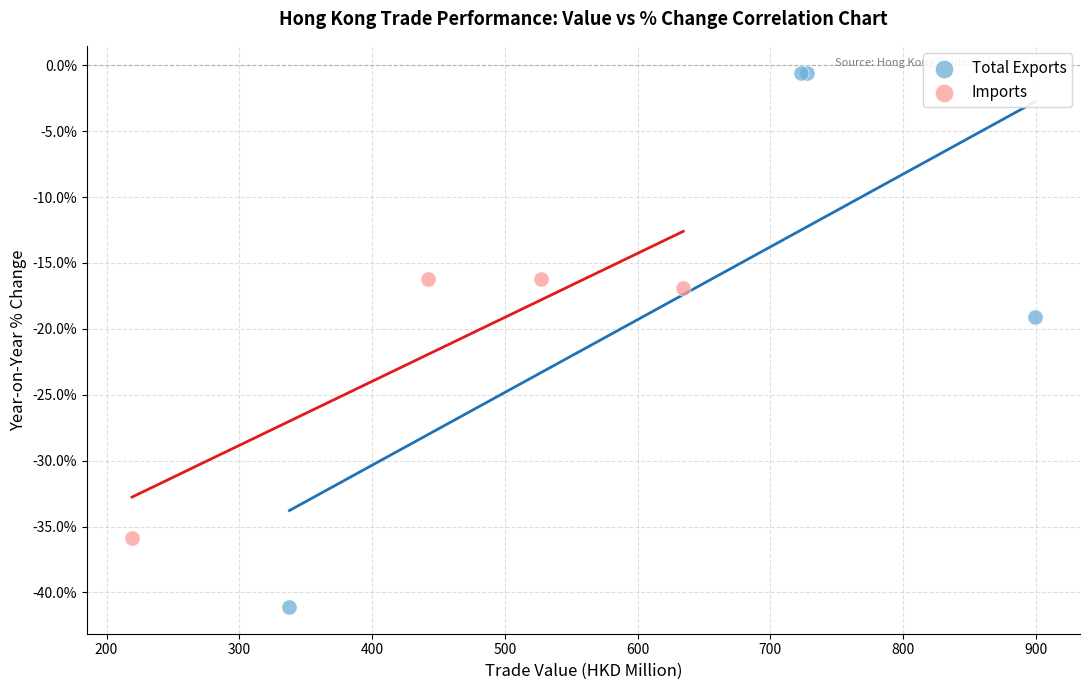

Which series reaches the maximum Y coordinate?

Total Exports